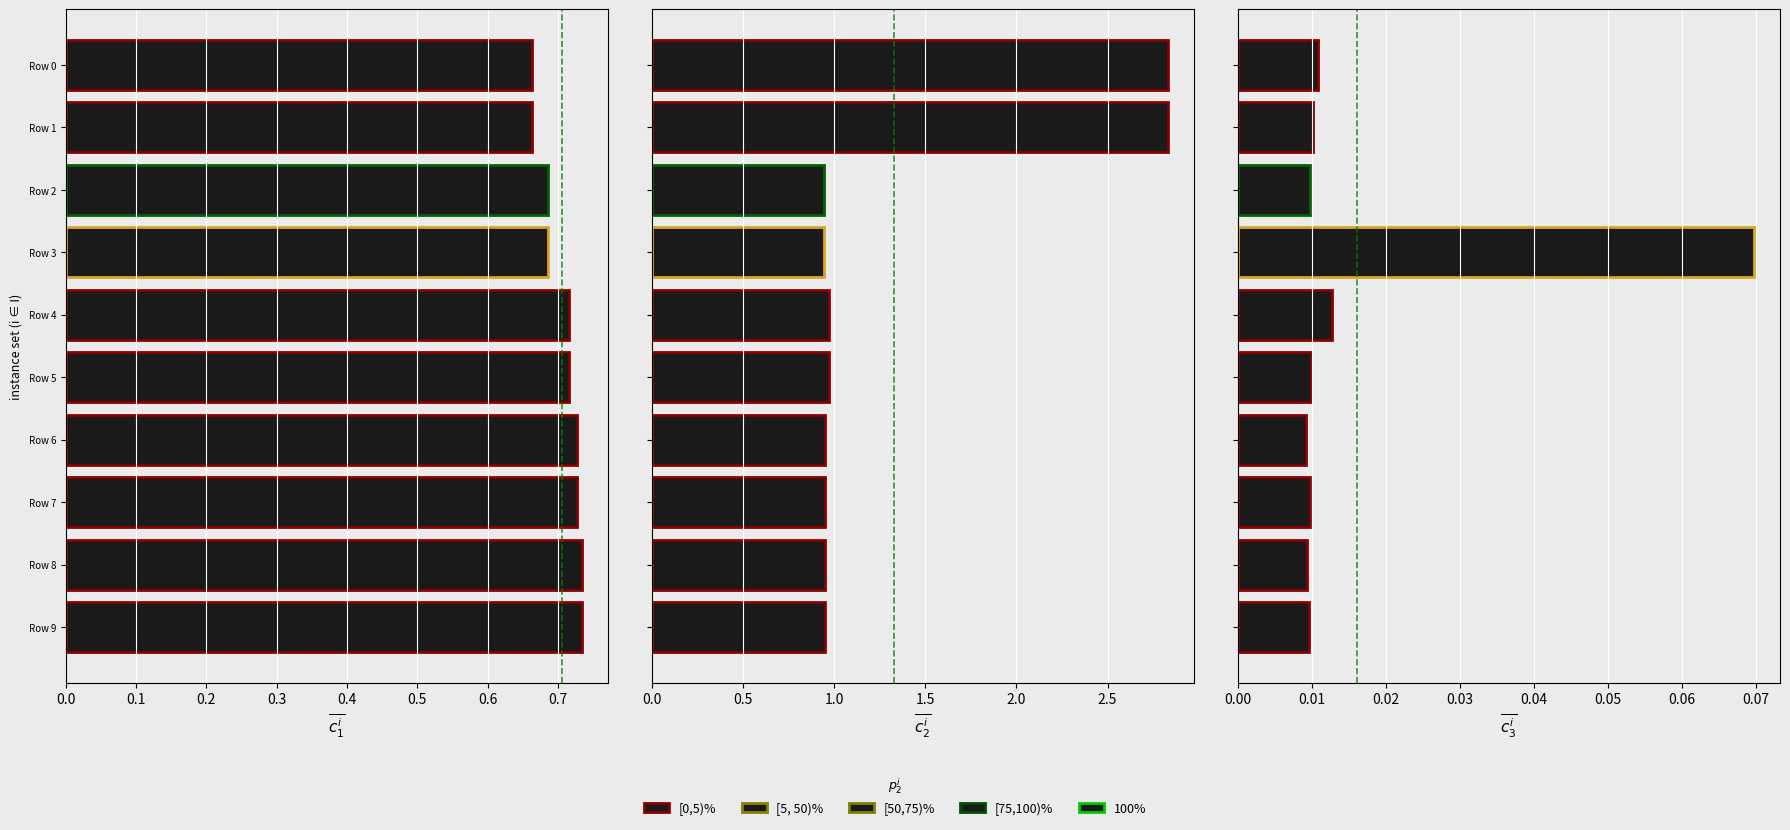

What is the value of the training bar at the 4th from the left?

0.9